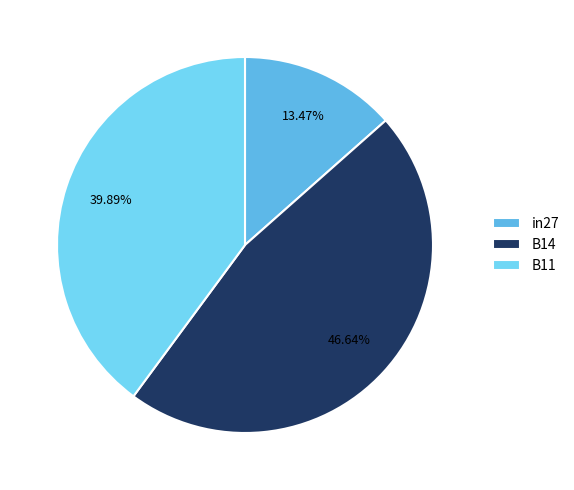

To the nearest percent, what is the difference between the B11 and B14 slice percentages?

7%